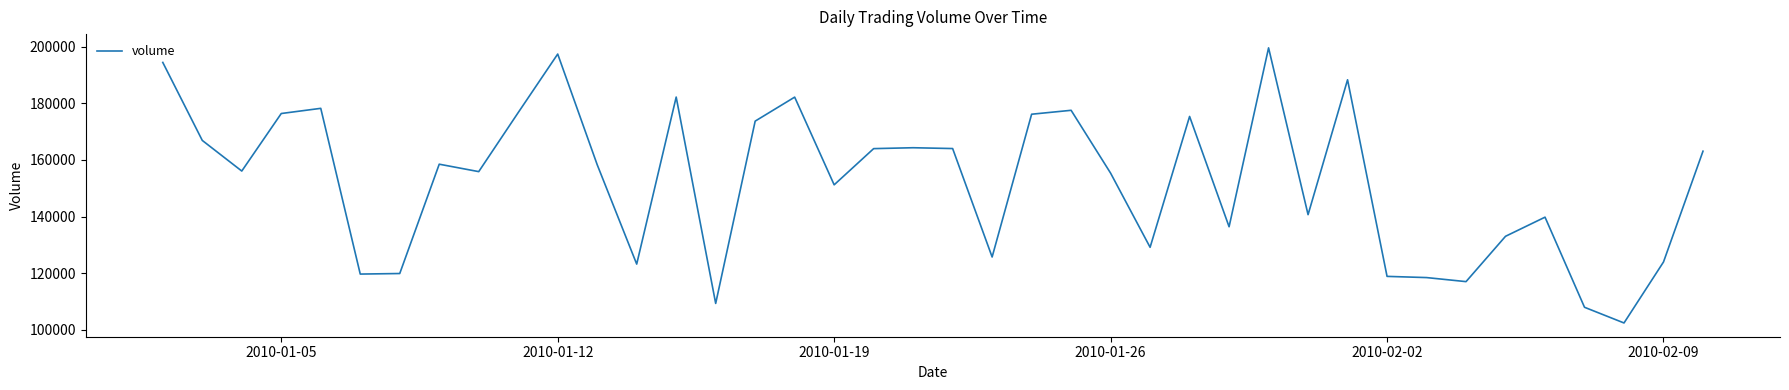

What is the smallest value displayed?

102439